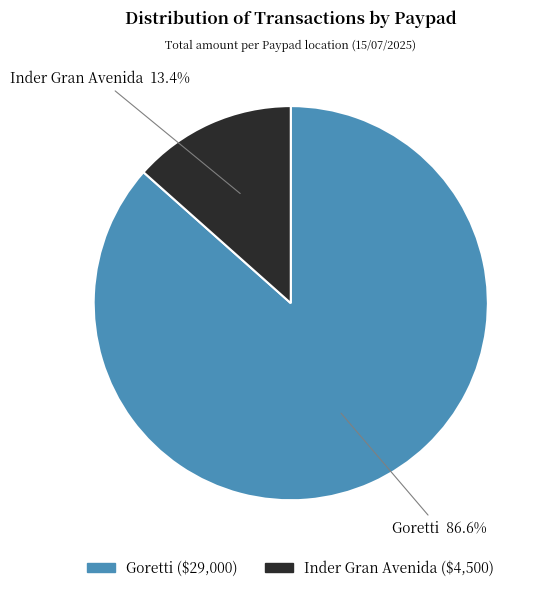

To the nearest percent, what is the difference between the Inder Gran Avenida and Goretti slice percentages?

73%